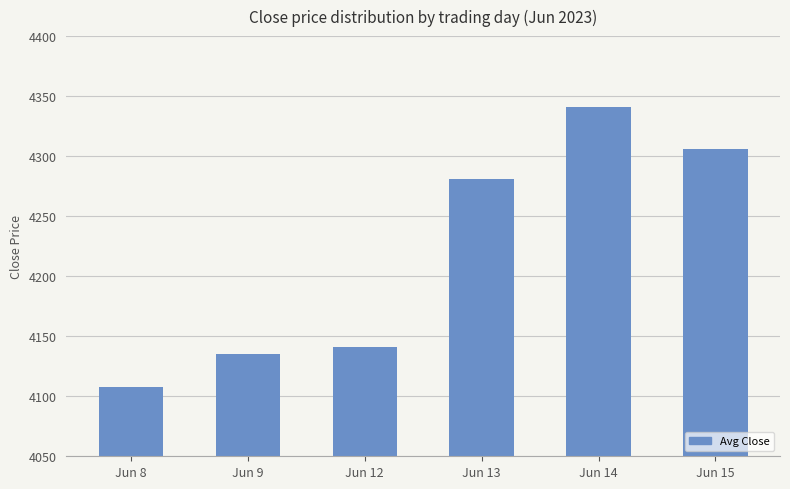

What is the value of the 1st bar from the left?

4107.6